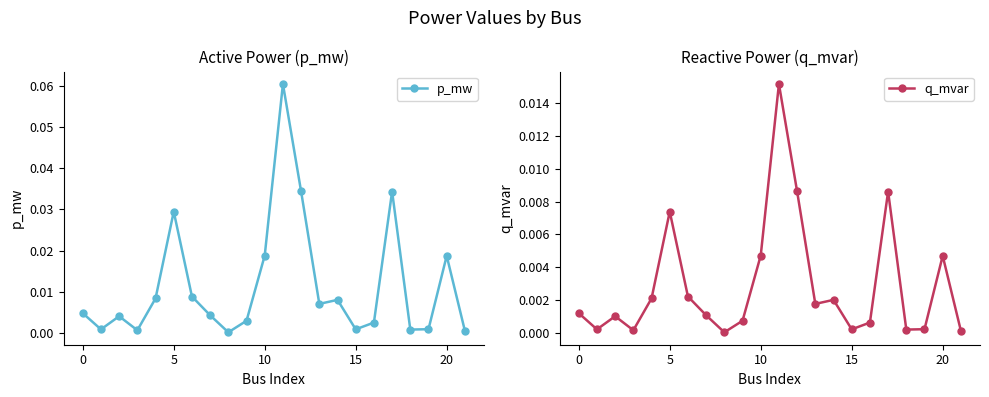

True or false: p_mw has more than 2 points higher than both neighbors.

True